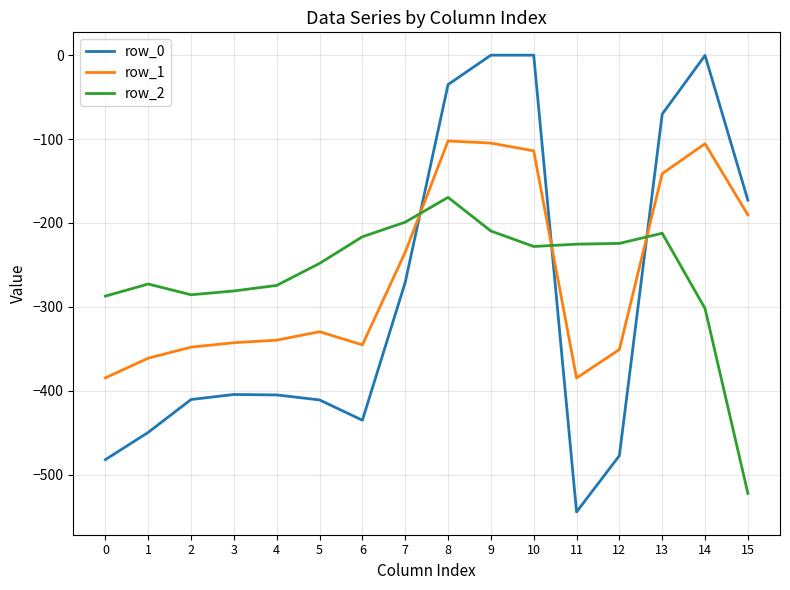

Is the value of row_2 at 7 greater than the value of row_0 at 2?

Yes